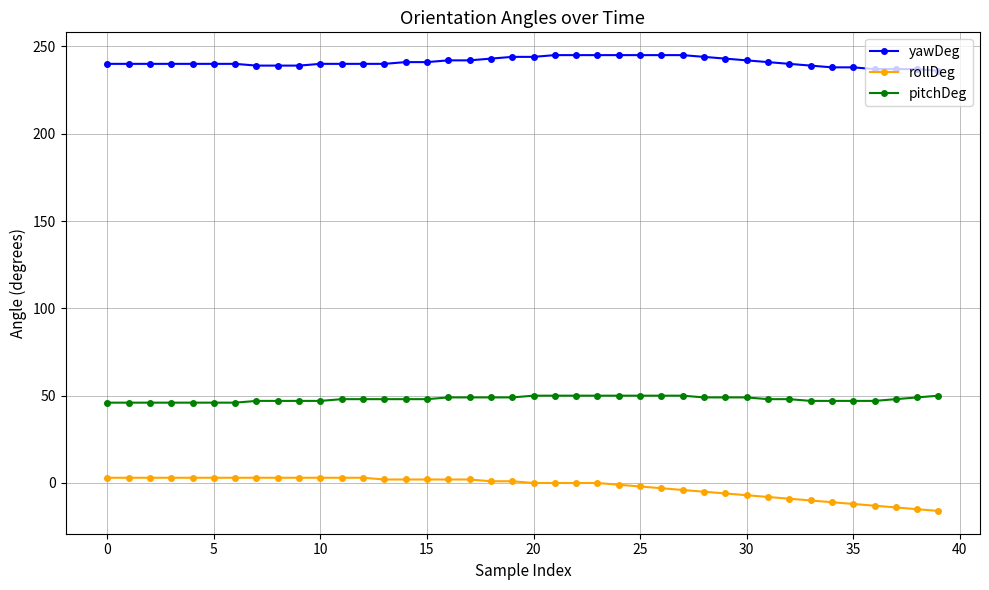

What is the average value of the rollDeg series?

-2